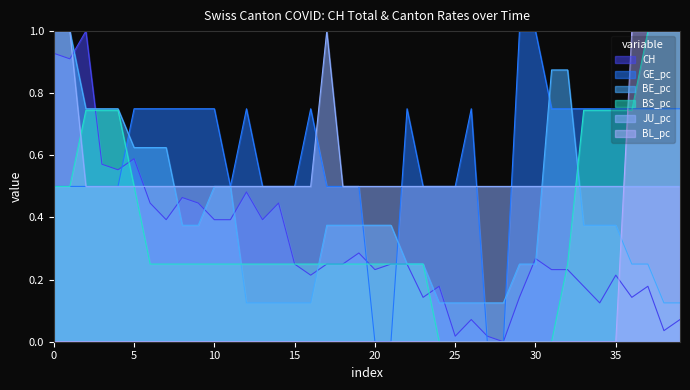

Which series ends up on top after the final intersection of JU_pc and CH?

JU_pc